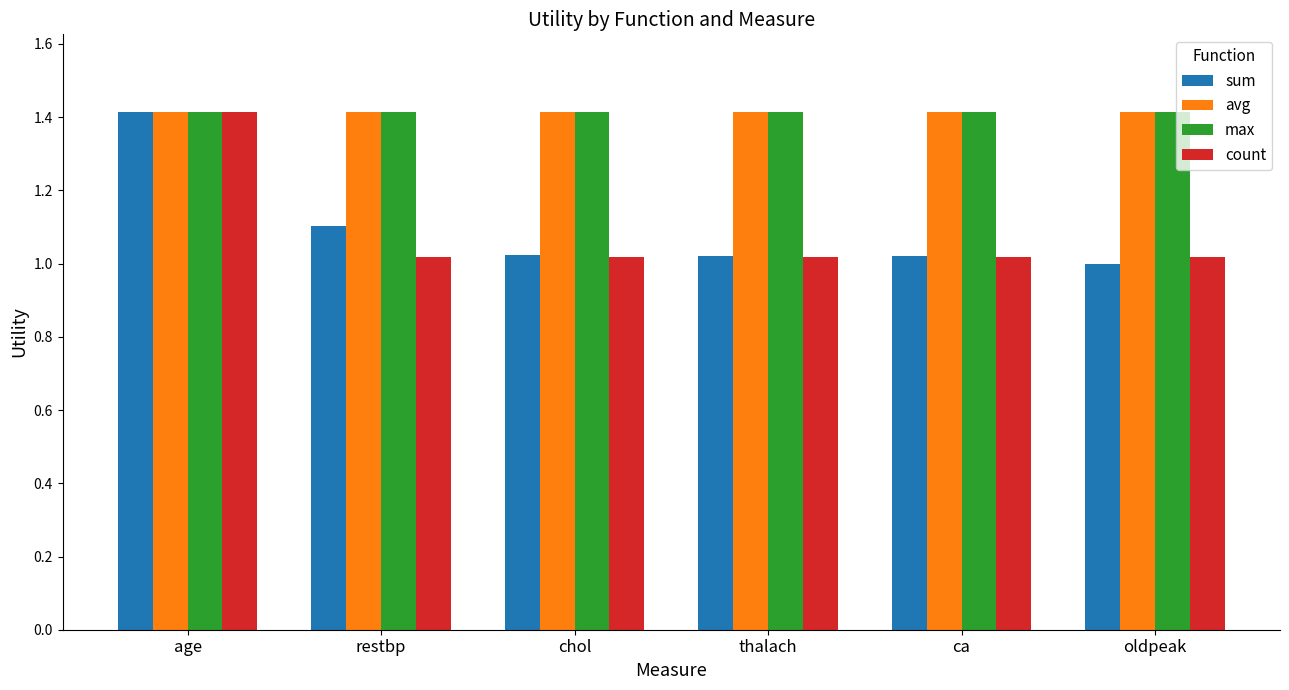

What position from the left is thalach?

4